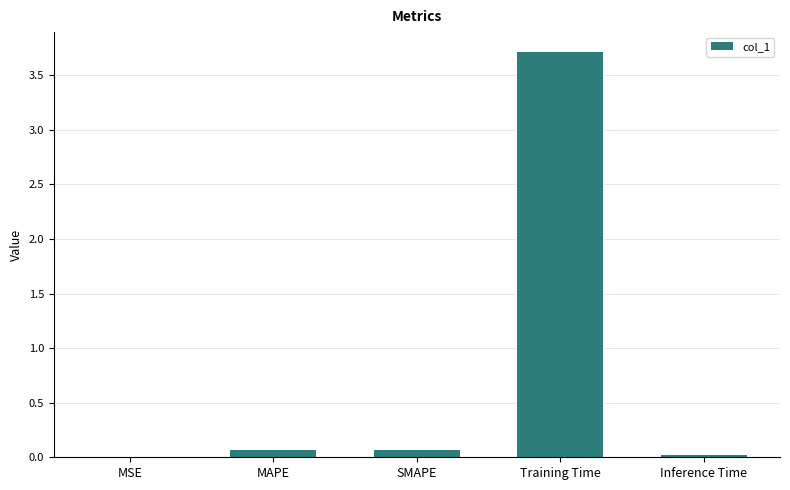

The value at MAPE is 0.1. True or false?

True